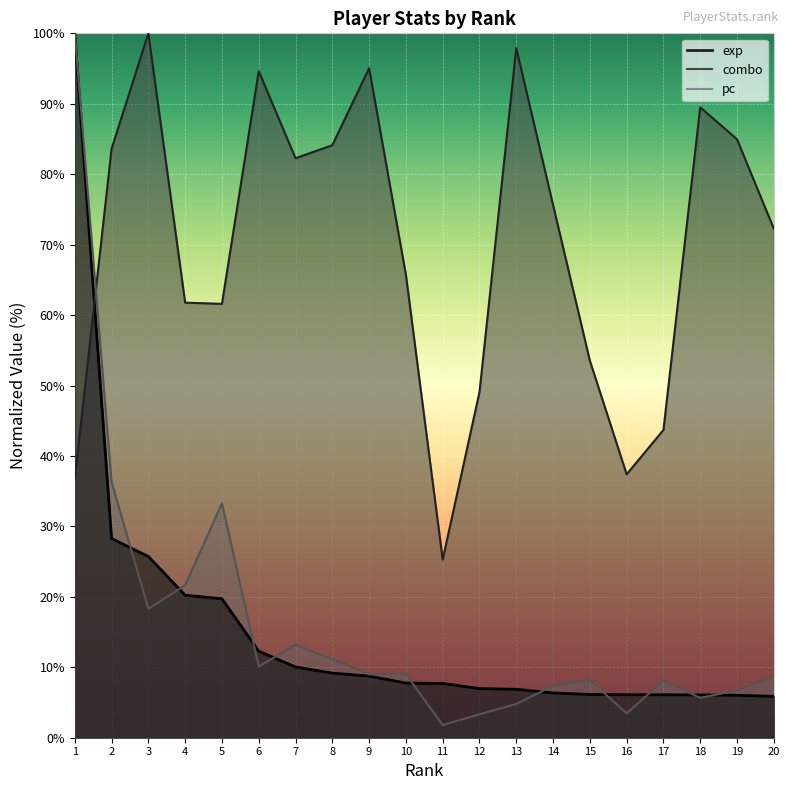

Between 2 and 11, which series saw the biggest shift?

combo